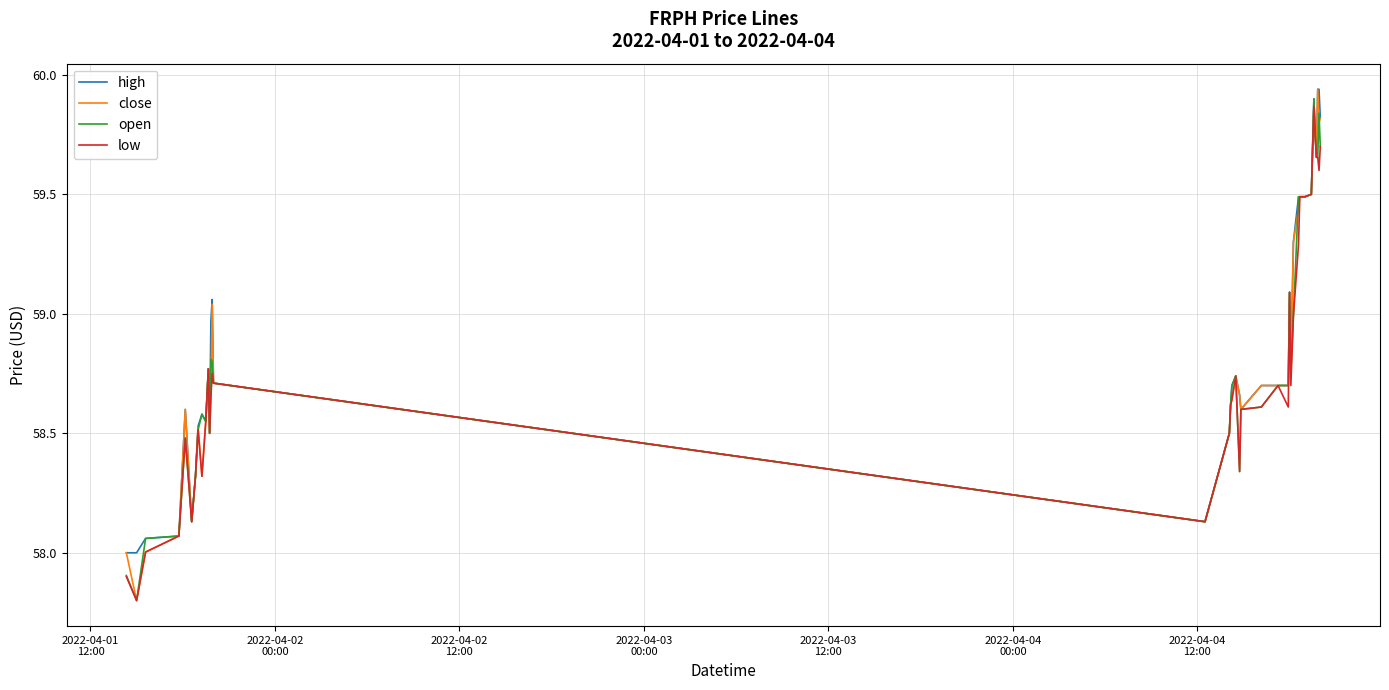

What is the minimum value shown in the chart?

57.8